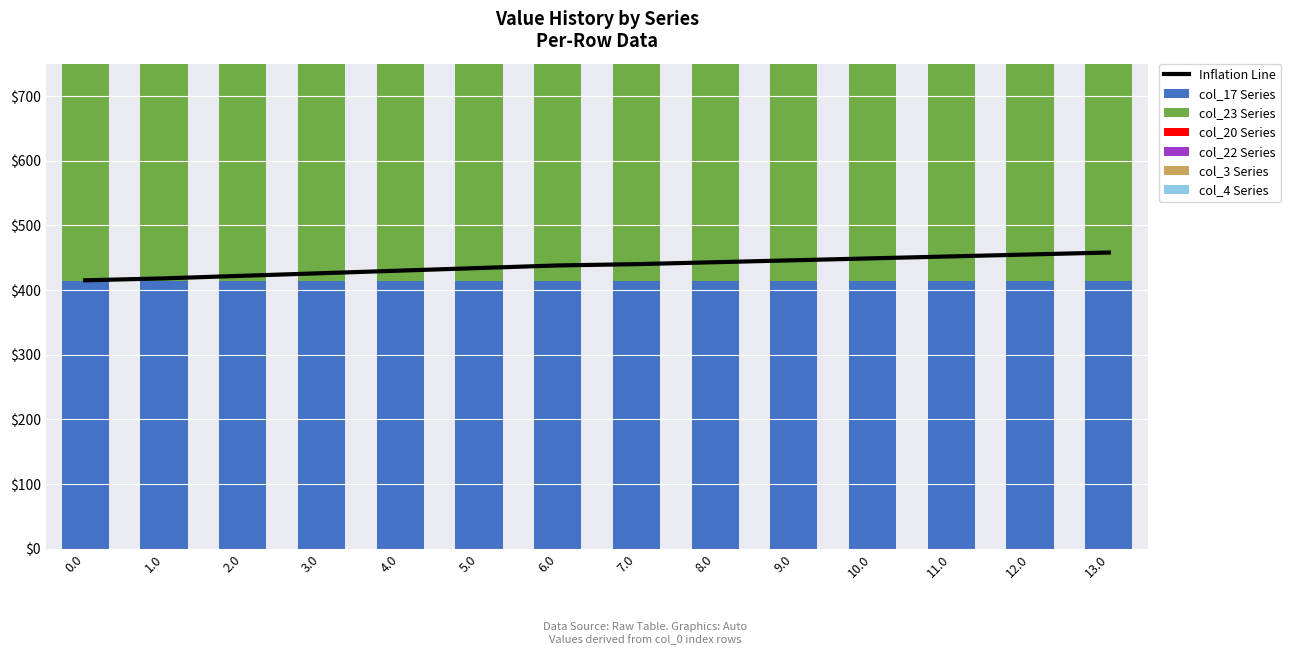

What is the total value across all series at 11.0?

2956.0